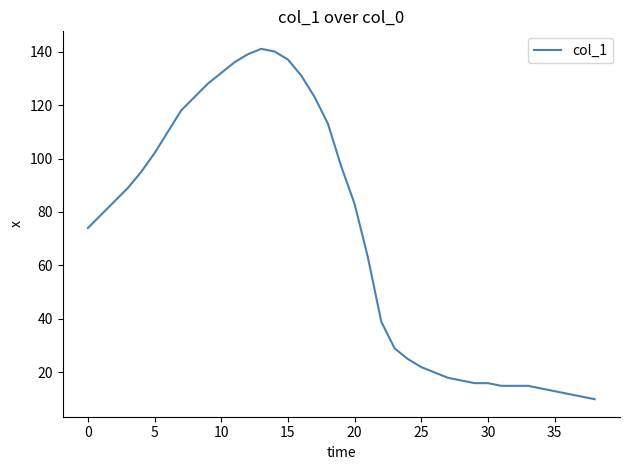

What is the minimum value shown in the chart?

10